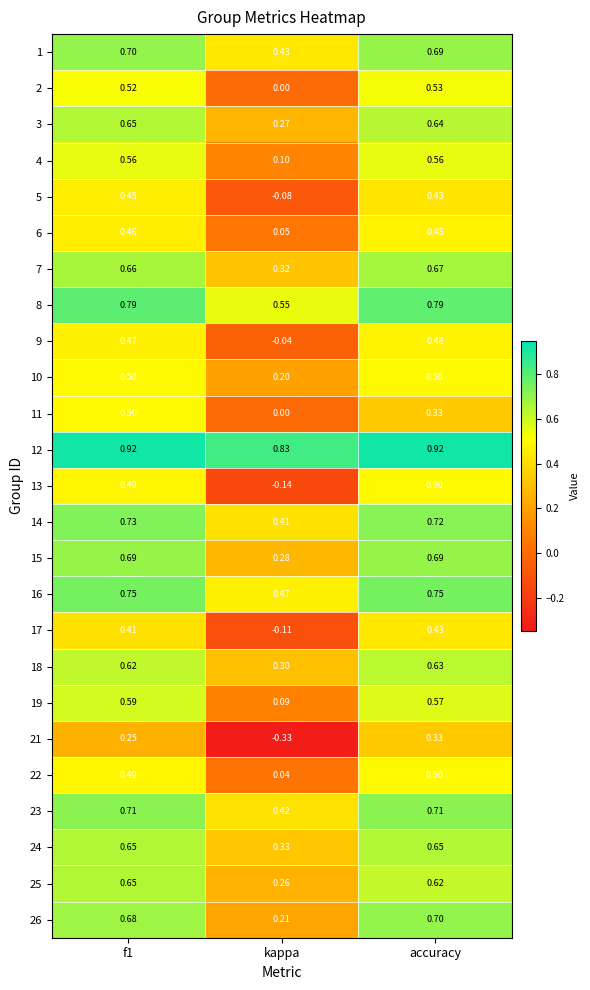

Between f1 and accuracy, which series saw the biggest shift?

11